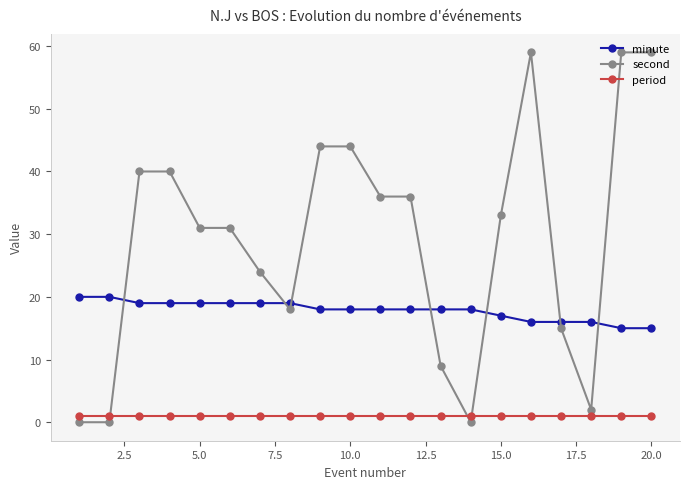

Which series has the largest total across all categories?

second